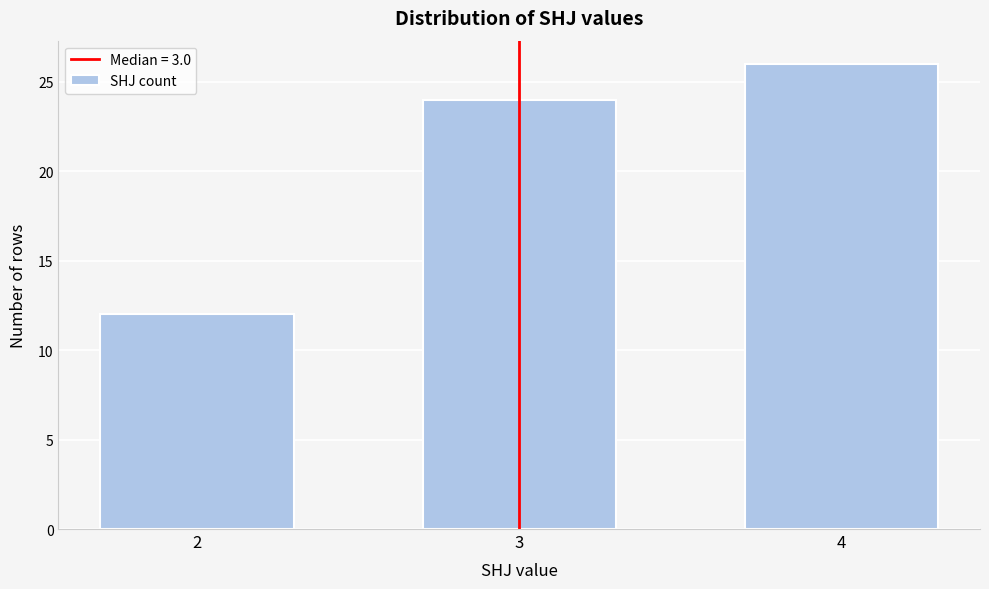

Reading left to right, transcribe all the data shown in this chart.

2=12	3=24	4=26